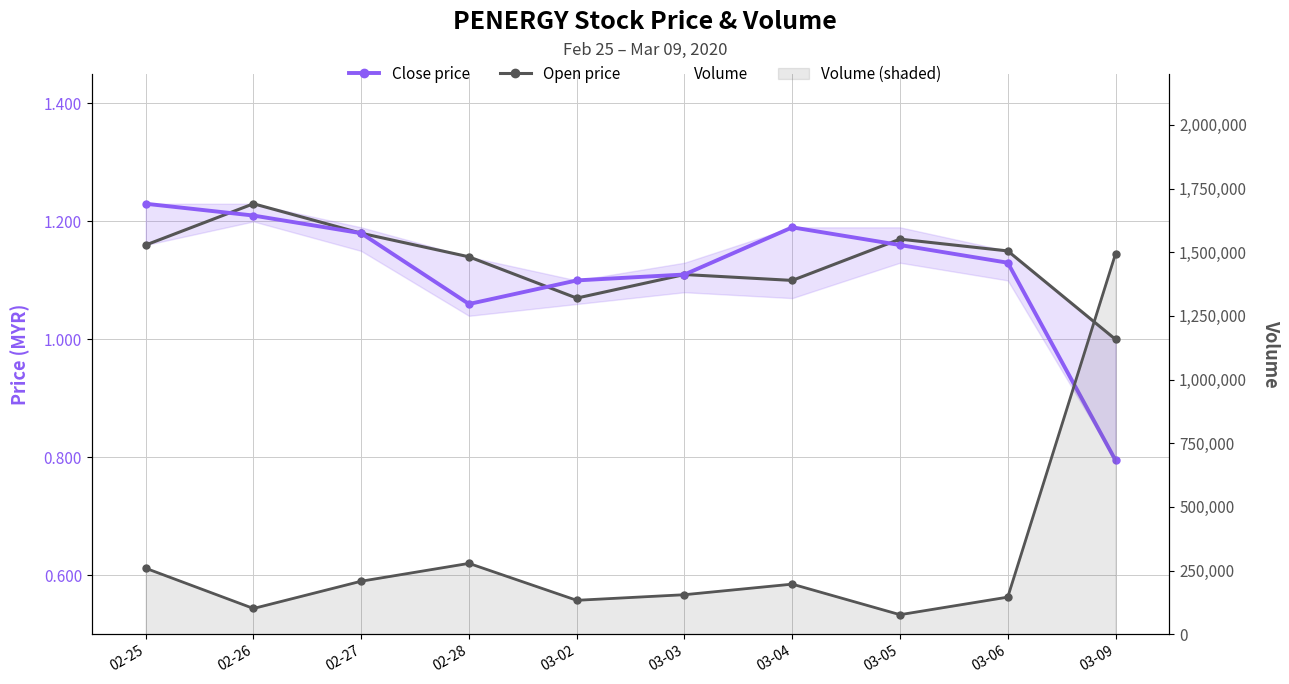

Which series has the largest total across all categories?

Volume